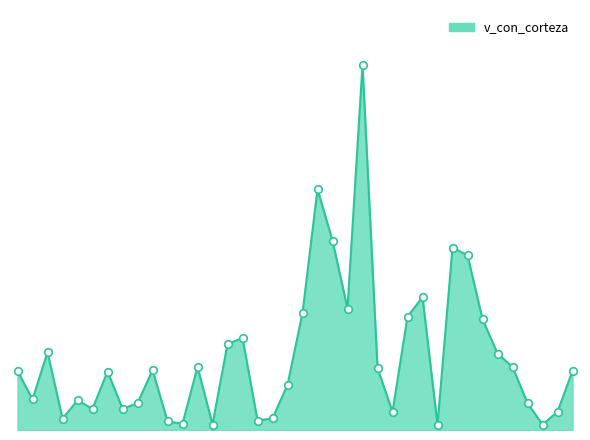

Is this an area chart (filled region under the line)?

Yes